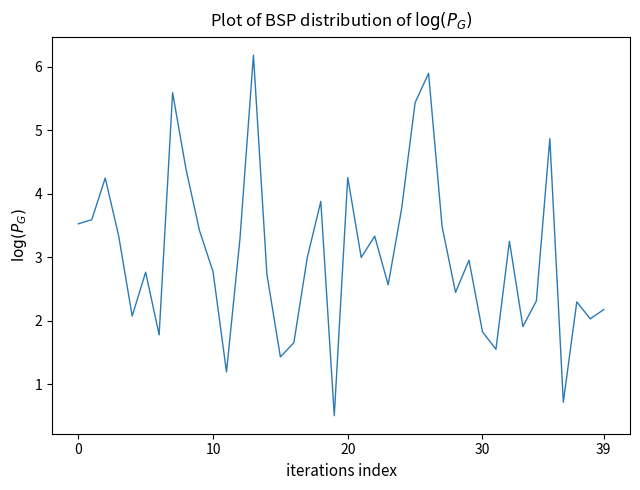

What is the difference between the maximum and minimum values?

5.7